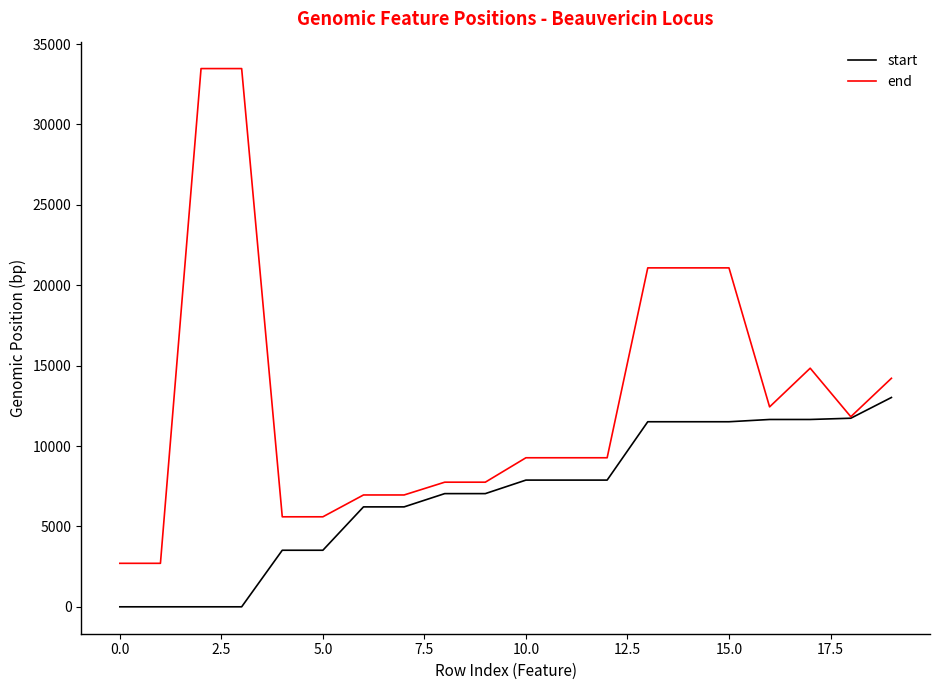

Rank the series by their maximum value, from lowest to highest.

start, end